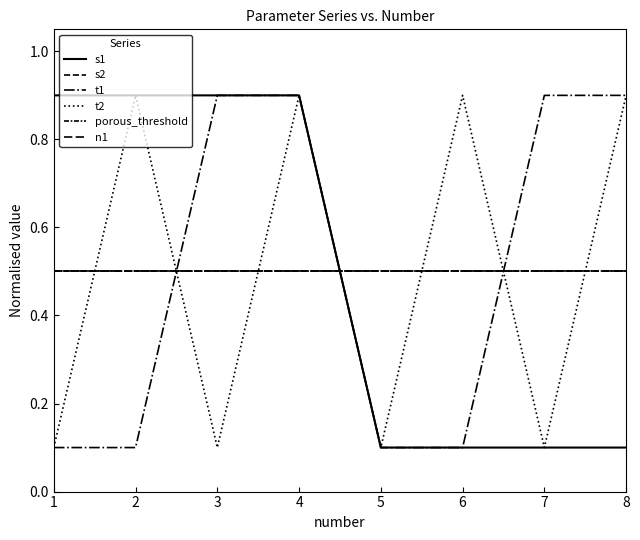

How many lines are shown in the chart?

6